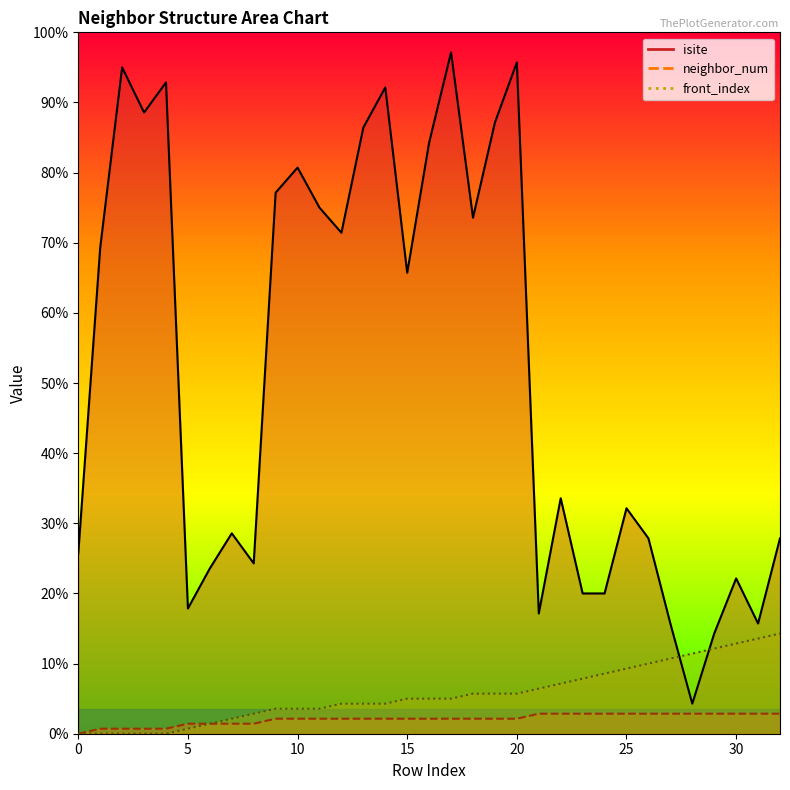

At 29, list the series in order from largest to smallest.

isite, front_index, neighbor_num